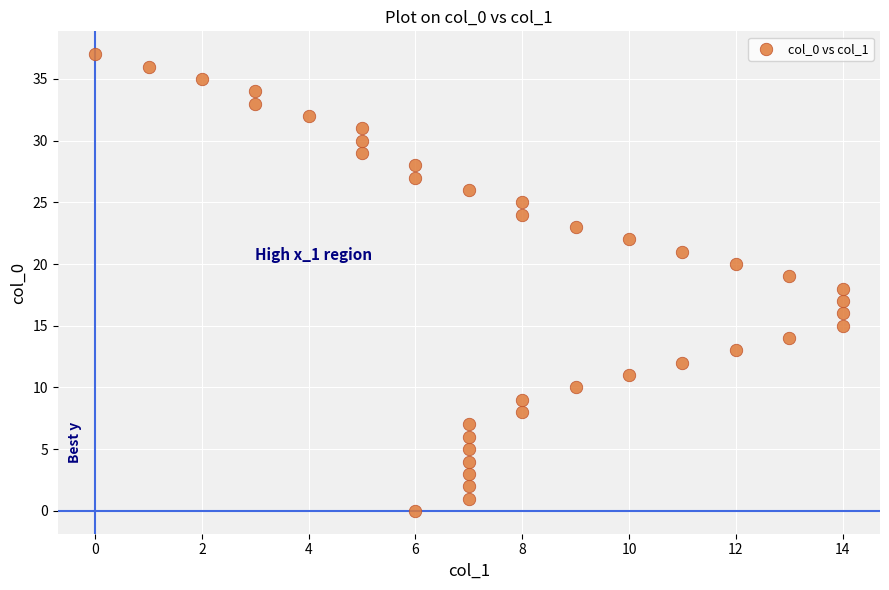

What is the range of Y values (max minus min)?

37